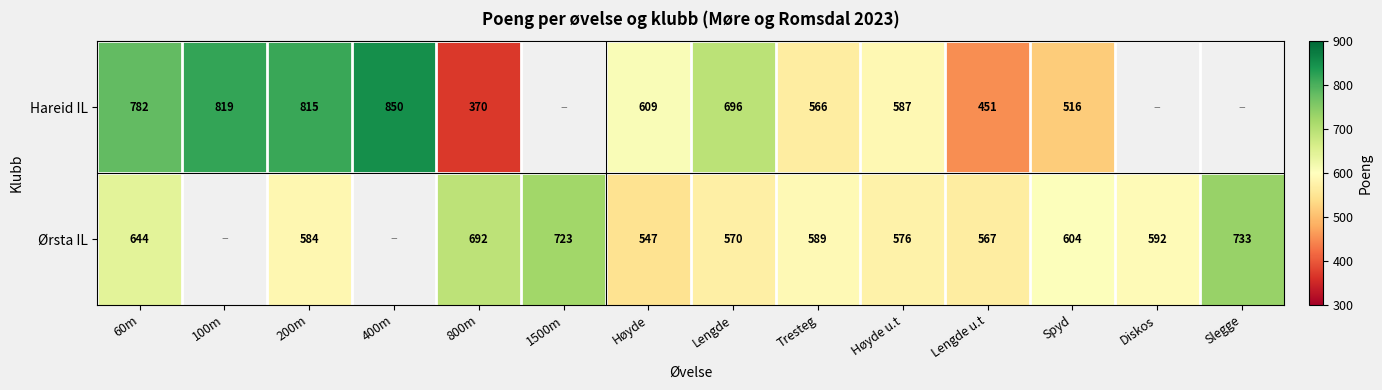

At 60m, list the series in order from smallest to largest.

Ørsta IL, Hareid IL